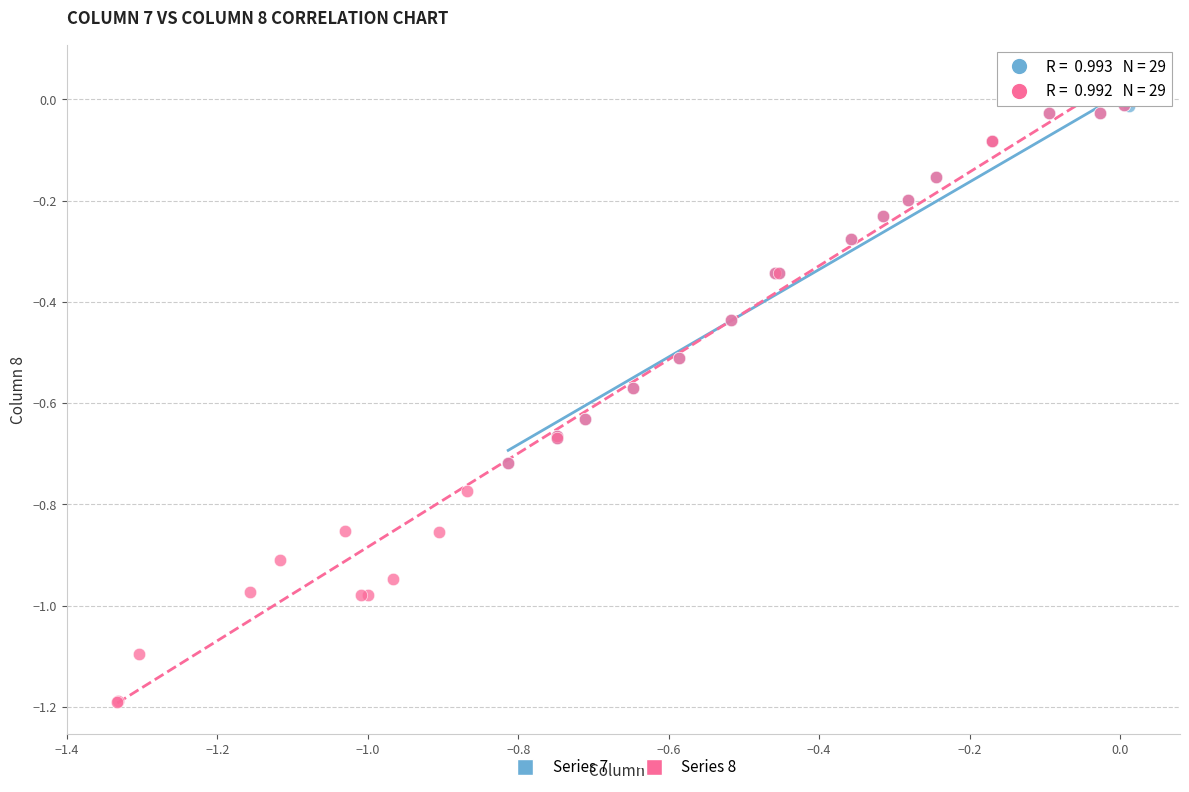

Which series contains the lowest Y value?

Series 8